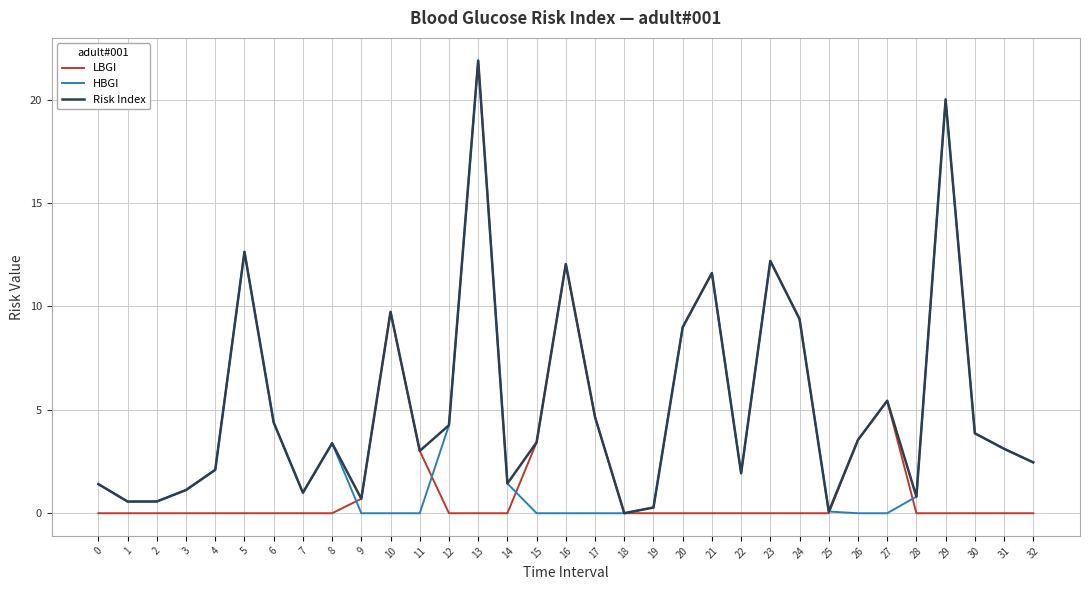

How many categories are shown in the chart?

33